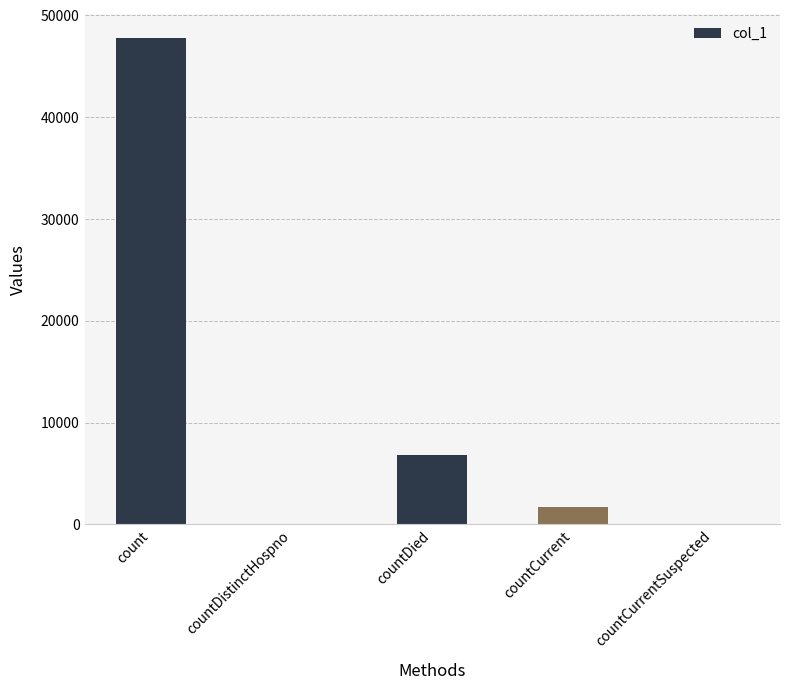

How many categories are shown in the chart?

5